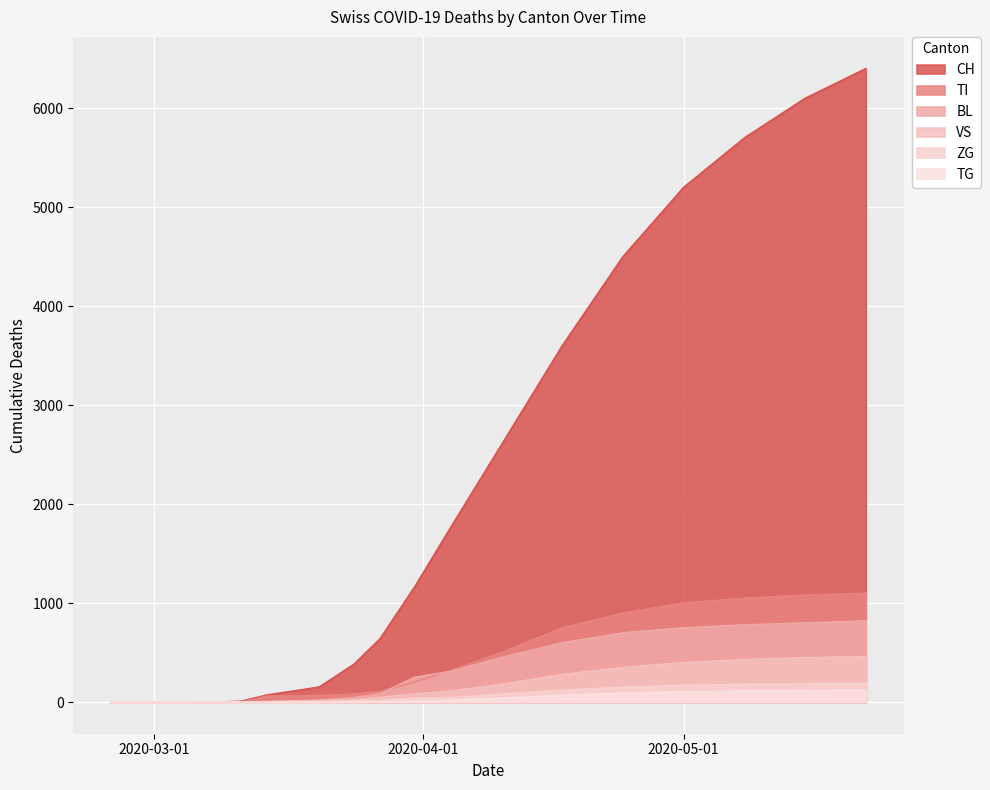

Reading left to right, extract all data points from this chart.

CH: 2020-02-25=0	2020-02-28=0	2020-03-01=0	2020-03-05=2	2020-03-09=3	2020-03-11=9	2020-03-14=73	2020-03-17=112	2020-03-20=153	2020-03-24=383	2020-03-27=640	2020-03-31=1165	2020-04-04=1744	2020-04-10=2600	2020-04-17=3600	2020-04-24=4500	2020-05-01=5200	2020-05-08=5700	2020-05-15=6100	2020-05-22=6400
TI: 2020-02-25=0	2020-02-28=0	2020-03-01=0	2020-03-05=0	2020-03-09=0	2020-03-11=0	2020-03-14=61	2020-03-17=62	2020-03-20=67	2020-03-24=80	2020-03-27=107	2020-03-31=202	2020-04-04=314	2020-04-10=500	2020-04-17=750	2020-04-24=900	2020-05-01=1000	2020-05-08=1050	2020-05-15=1080	2020-05-22=1100
BL: 2020-02-25=0	2020-02-28=0	2020-03-01=0	2020-03-05=0	2020-03-09=1	2020-03-11=2	2020-03-14=2	2020-03-17=13	2020-03-20=20	2020-03-24=46	2020-03-27=84	2020-03-31=251	2020-04-04=309	2020-04-10=450	2020-04-17=600	2020-04-24=700	2020-05-01=750	2020-05-08=780	2020-05-15=800	2020-05-22=820
VS: 2020-02-25=0	2020-02-28=0	2020-03-01=0	2020-03-05=2	2020-03-09=2	2020-03-11=3	2020-03-14=6	2020-03-17=11	2020-03-20=15	2020-03-24=25	2020-03-27=50	2020-03-31=81	2020-04-04=112	2020-04-10=180	2020-04-17=280	2020-04-24=350	2020-05-01=400	2020-05-08=430	2020-05-15=450	2020-05-22=460
ZG: 2020-02-25=0	2020-02-28=0	2020-03-01=0	2020-03-05=0	2020-03-09=0	2020-03-11=0	2020-03-14=0	2020-03-17=1	2020-03-20=5	2020-03-24=12	2020-03-27=18	2020-03-31=39	2020-04-04=46	2020-04-10=80	2020-04-17=120	2020-04-24=150	2020-05-01=170	2020-05-08=180	2020-05-15=185	2020-05-22=190
TG: 2020-02-25=0	2020-02-28=0	2020-03-01=0	2020-03-05=0	2020-03-09=0	2020-03-11=0	2020-03-14=0	2020-03-17=0	2020-03-20=0	2020-03-24=2	2020-03-27=5	2020-03-31=11	2020-04-04=21	2020-04-10=40	2020-04-17=70	2020-04-24=90	2020-05-01=105	2020-05-08=112	2020-05-15=118	2020-05-22=122